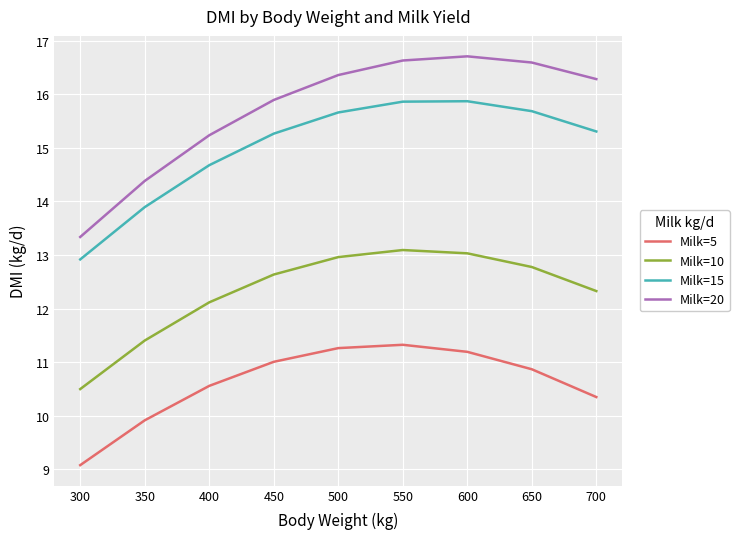

True or false: Milk=5 and Milk=15 cross at least once.

False